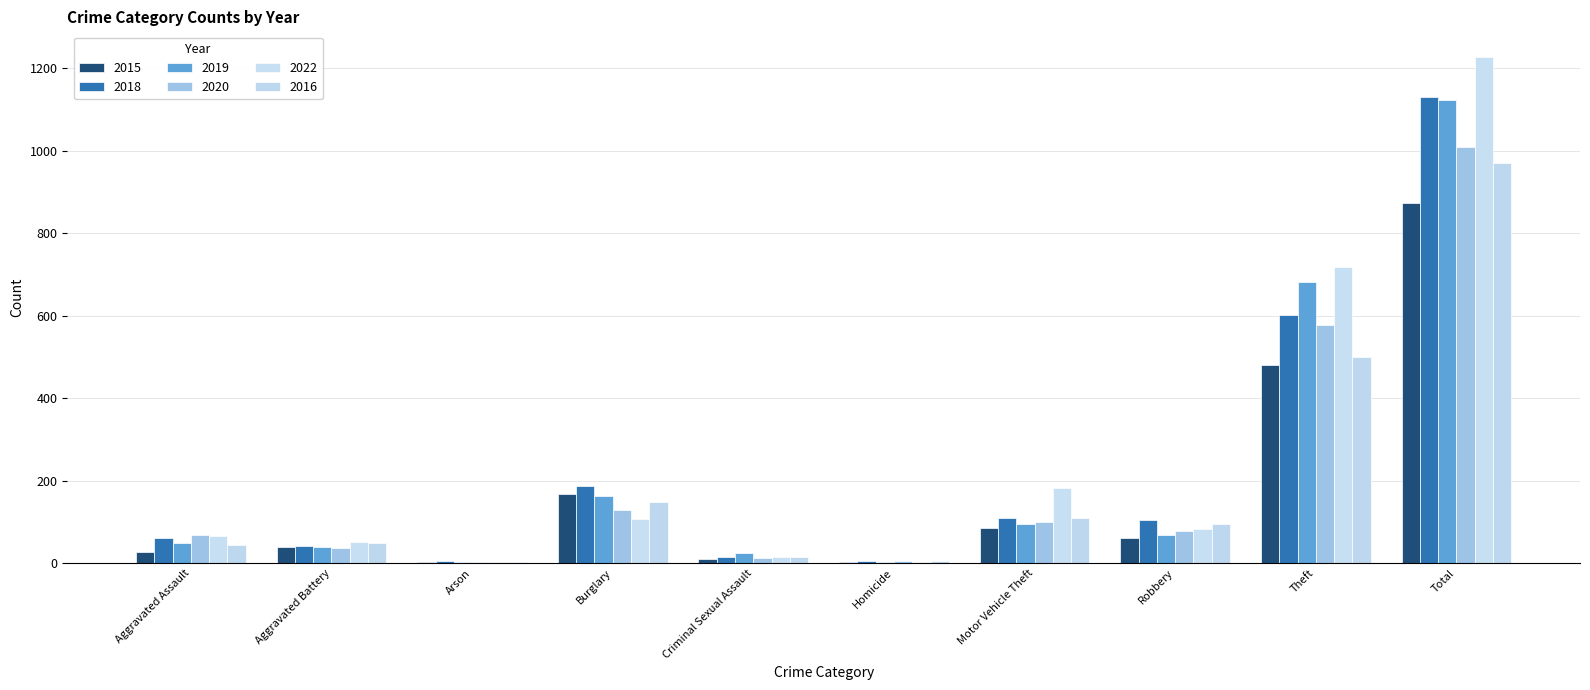

The value of 2019 at Arson is 2. True or false?

True